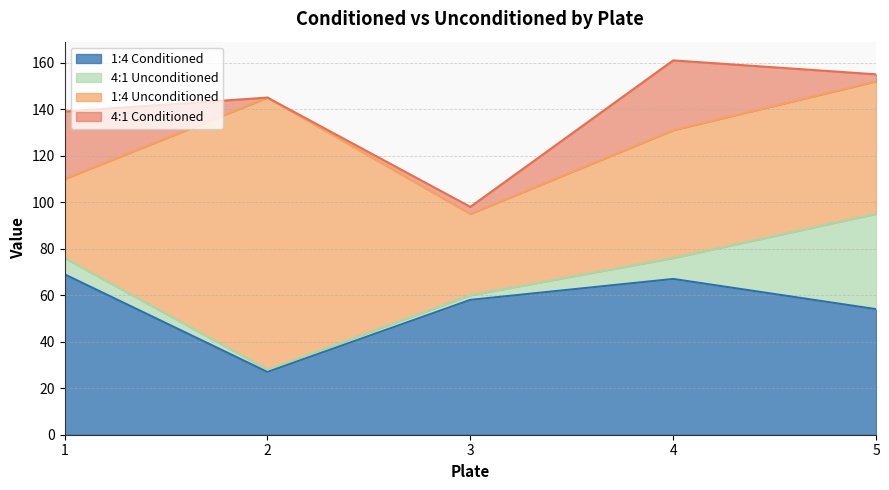

Rank the series at 5 from highest to lowest value.

1:4 Unconditioned, 1:4 Conditioned, 4:1 Unconditioned, 4:1 Conditioned